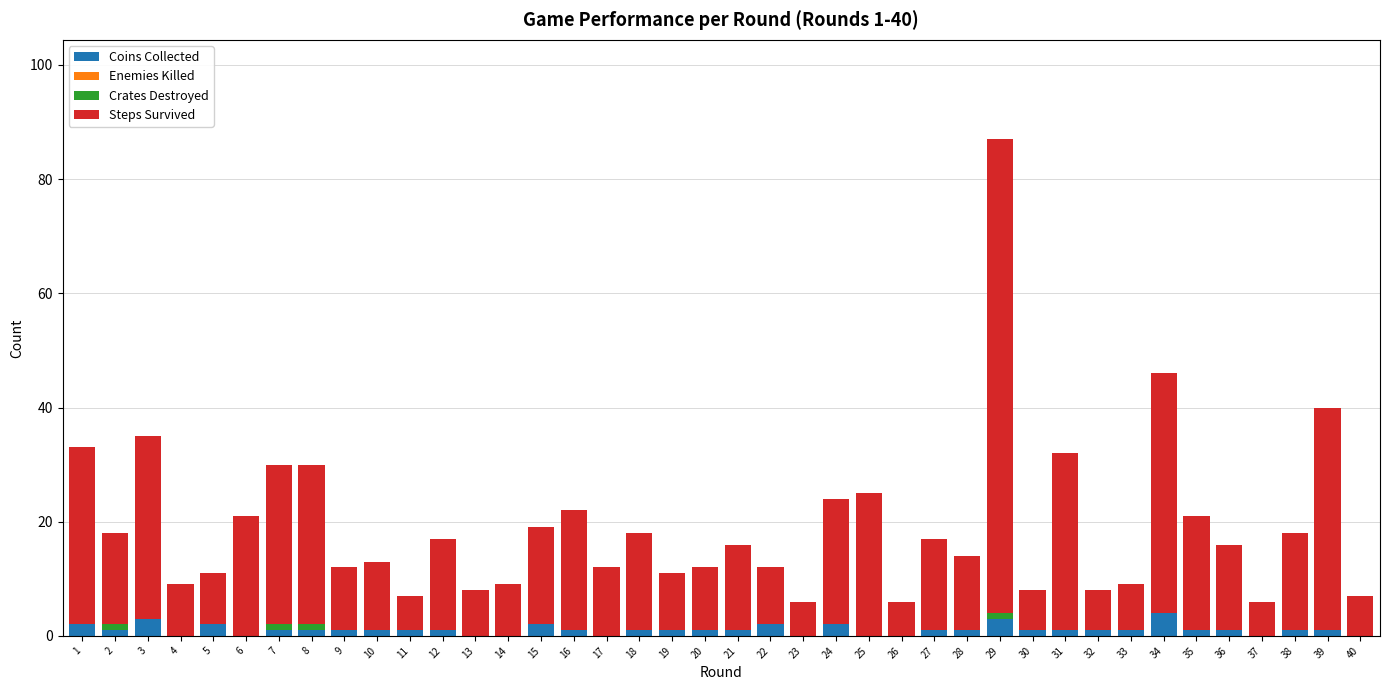

Is it true that Coins Collected equals 1 at 7?

True